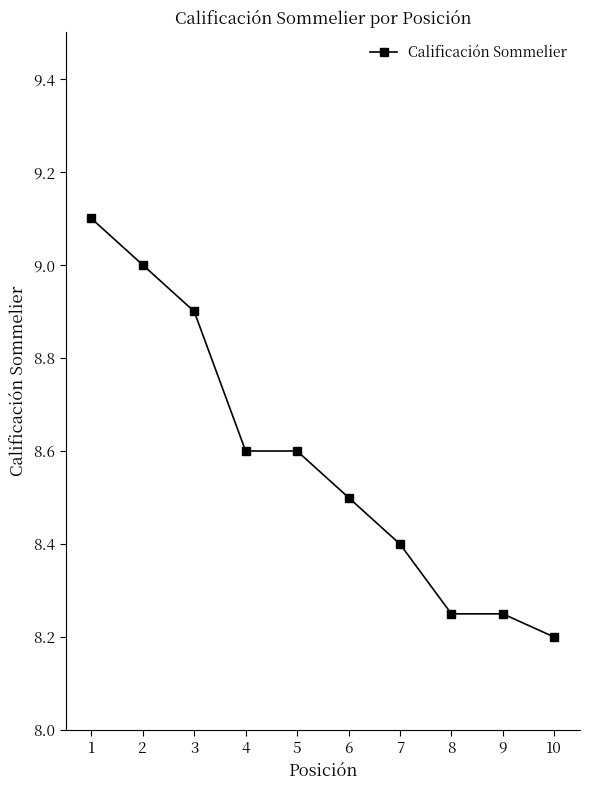

Count the values in the range 8 to 9.

9